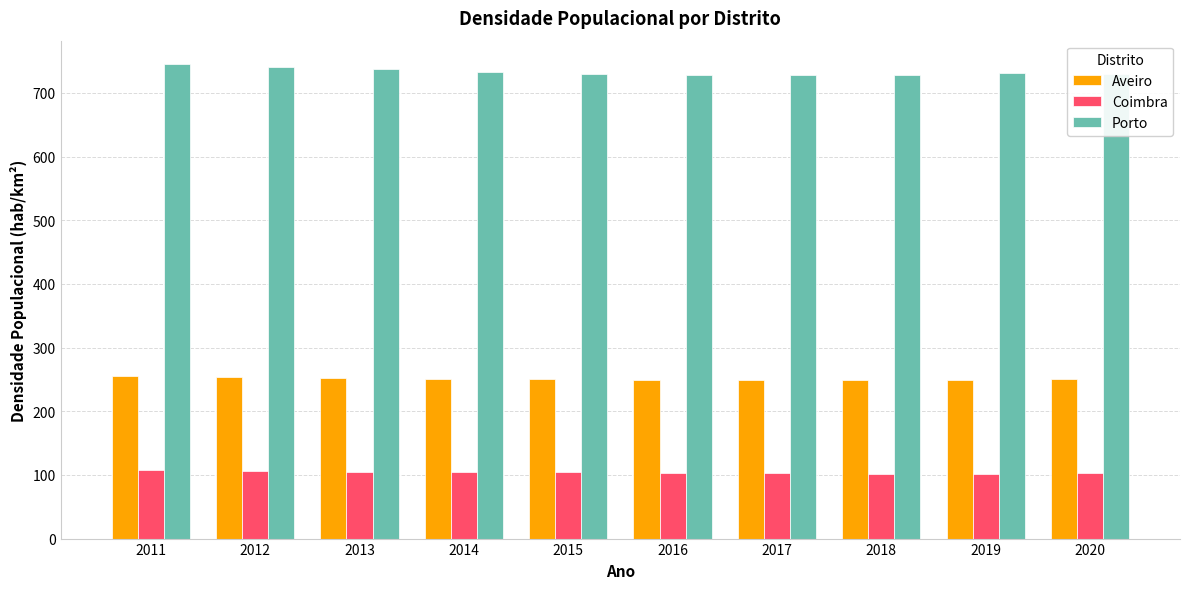

Which series has the largest total across all categories?

Porto